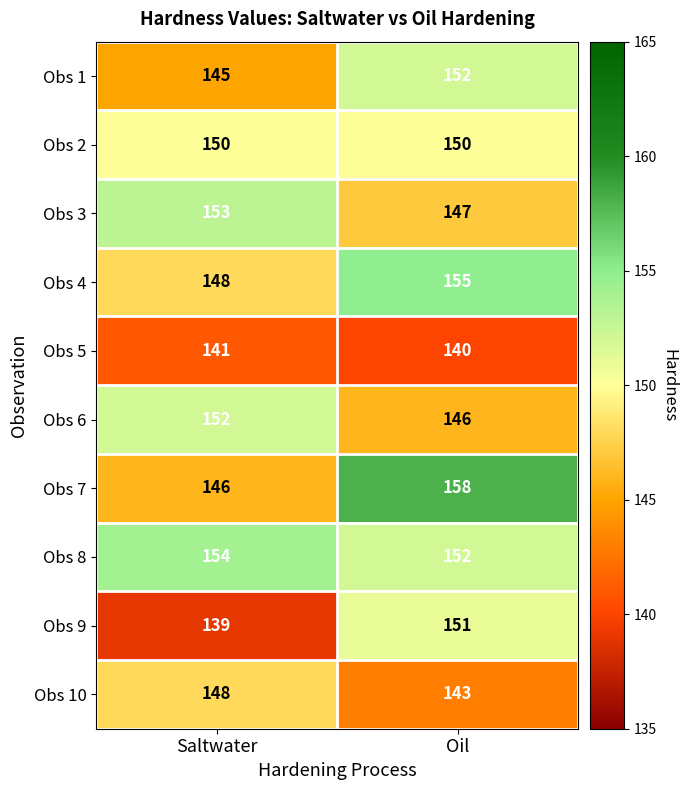

Which series has the largest total across all categories?

Obs 8